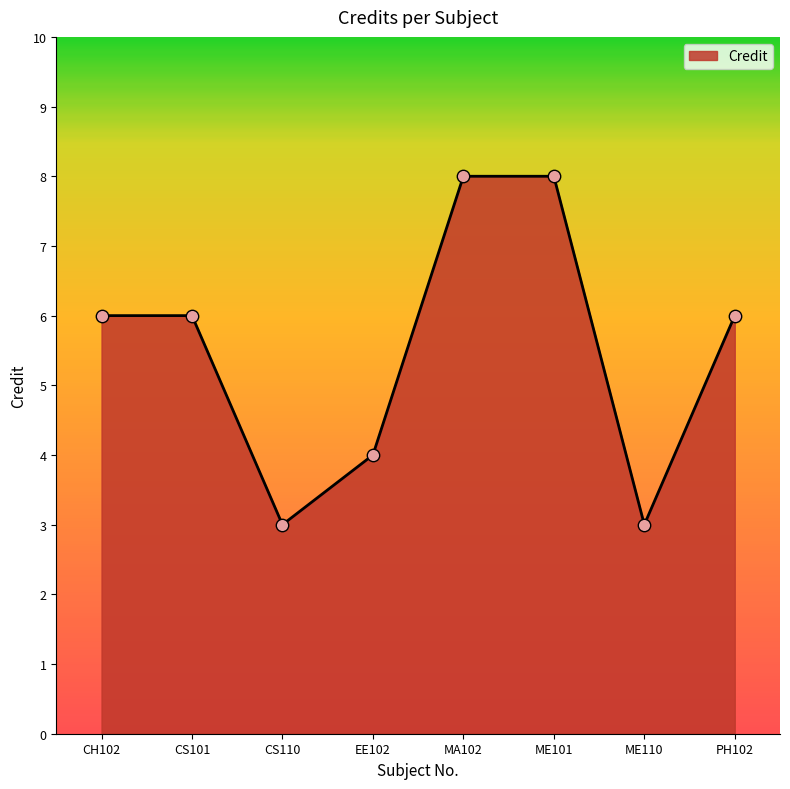

What is the ratio of the value at CH102 to the value at CS110?

2.0